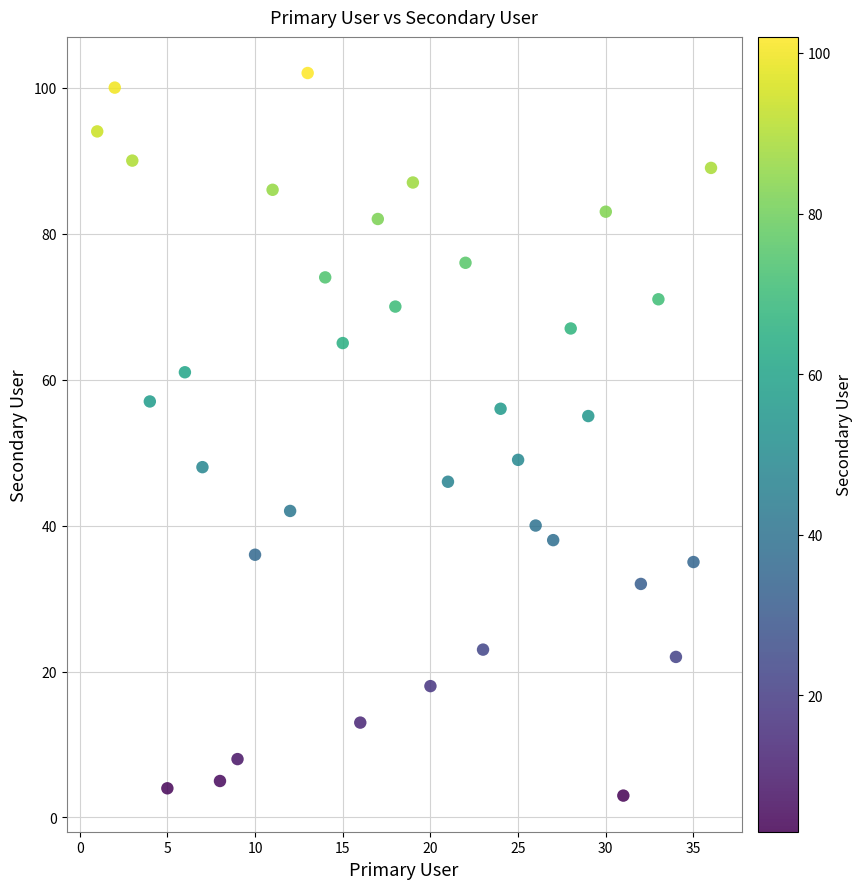

What is the range of X values (max minus min)?

35